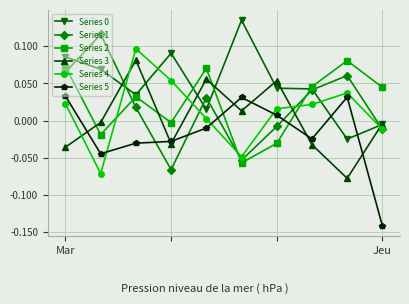

True or false: Series 1 has more than 0 points higher than both neighbors.

True